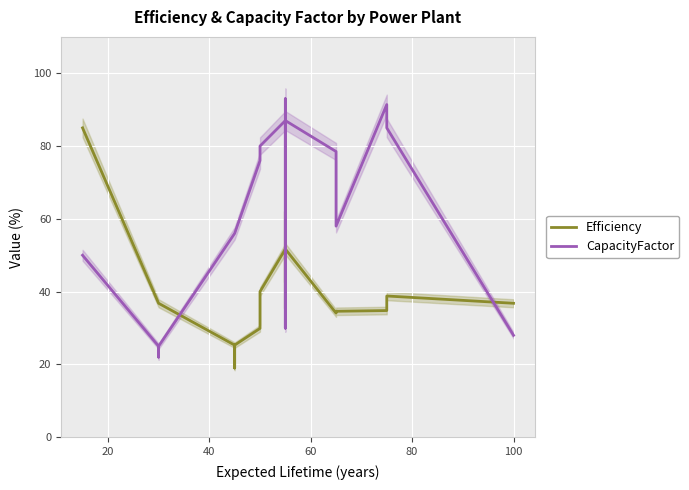

True or false: Efficiency has more than 1 points higher than both neighbors.

True